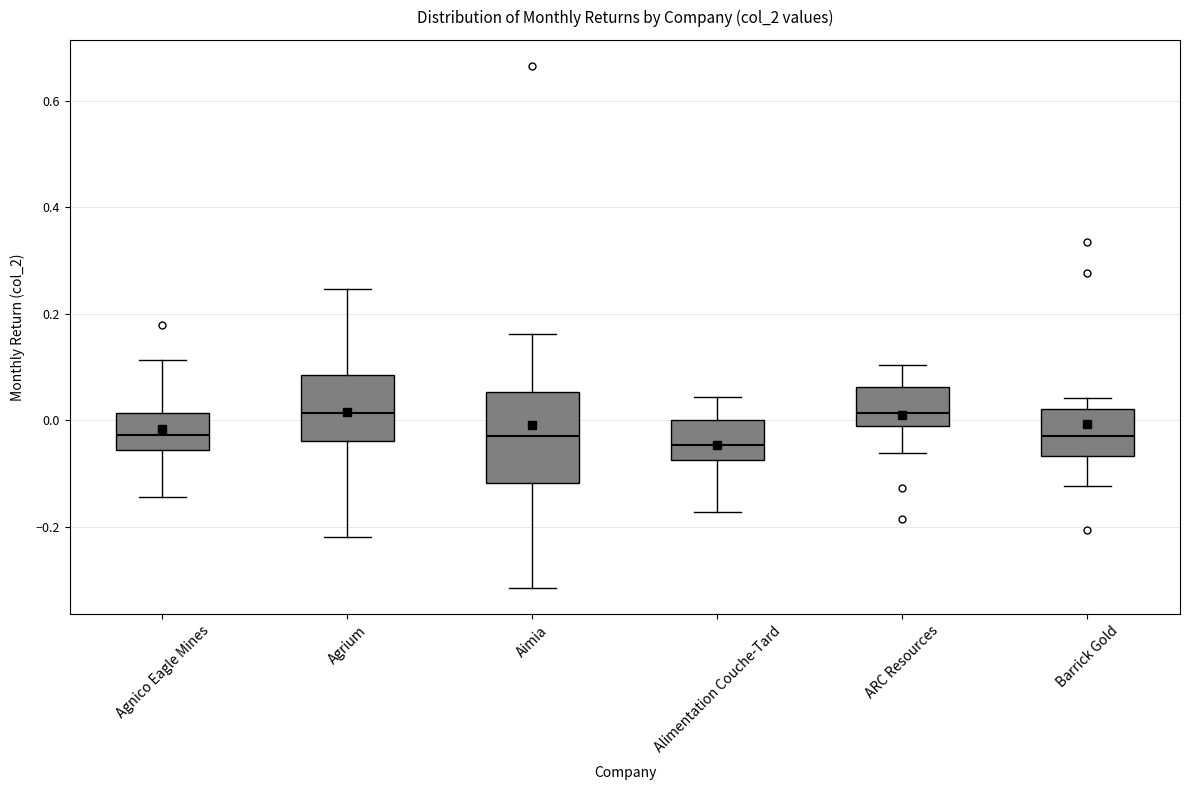

Where does the upper whisker of the box for Agrium end on the y-axis? The values are not printed on the chart, so give them approximately, as read against the axis.

0.24